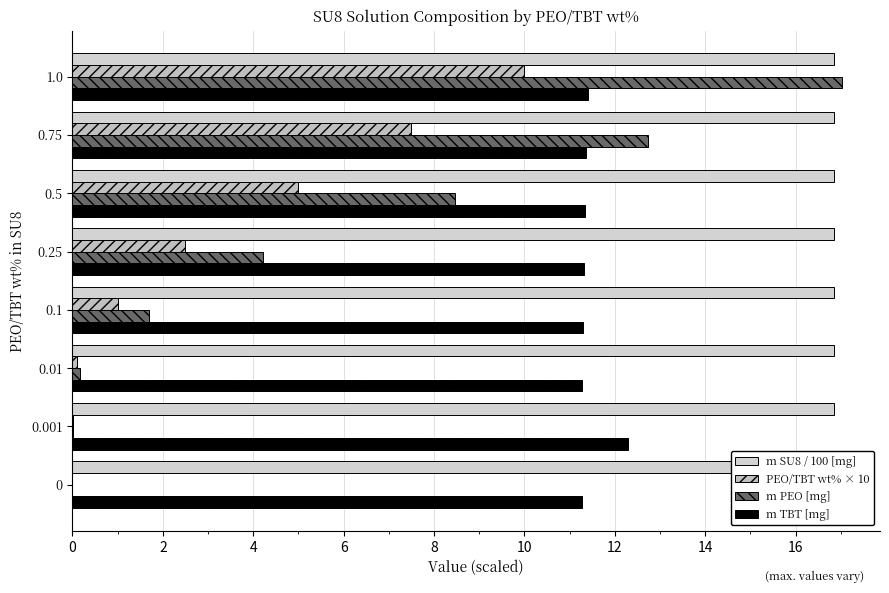

Which series changed the most between 0 and 12?

m PEO [mg]